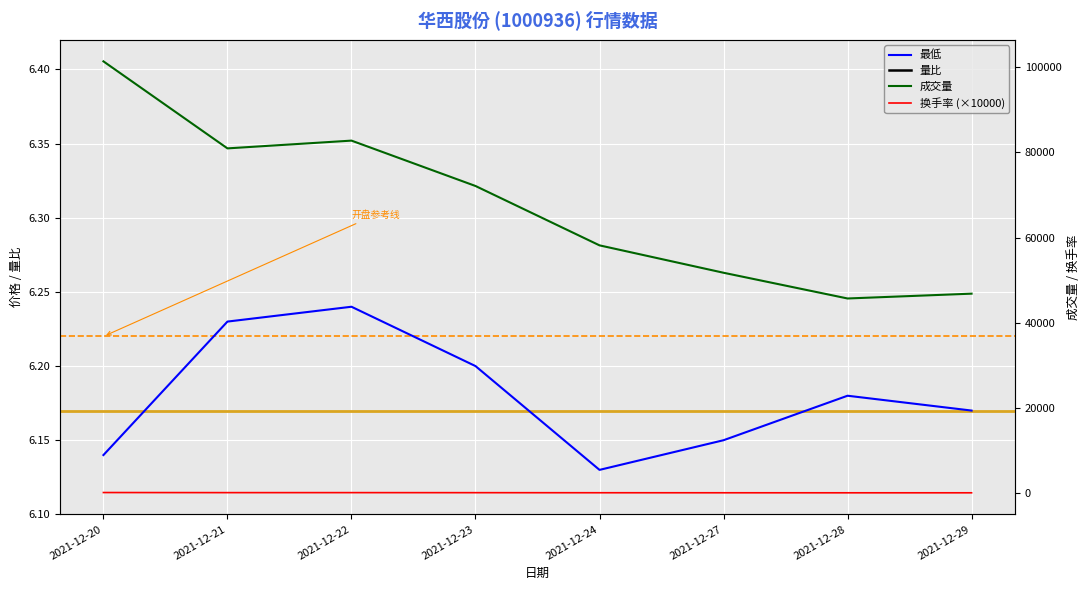

At 2021-12-20, list the series in order from largest to smallest.

成交量, 换手率 (×10000), 最低, 量比